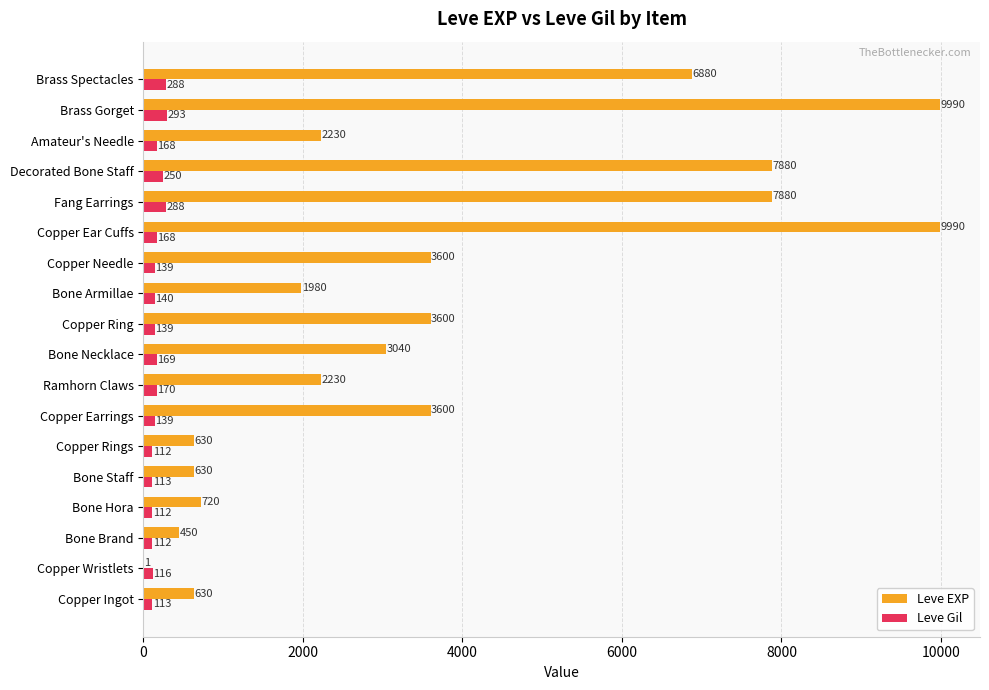

How many series are shown in this chart?

2